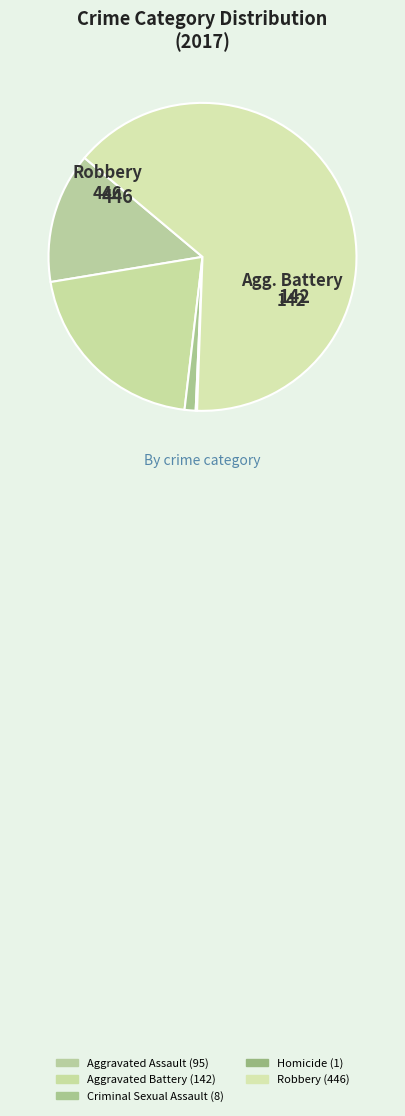

Which slice is the smallest?

Homicide